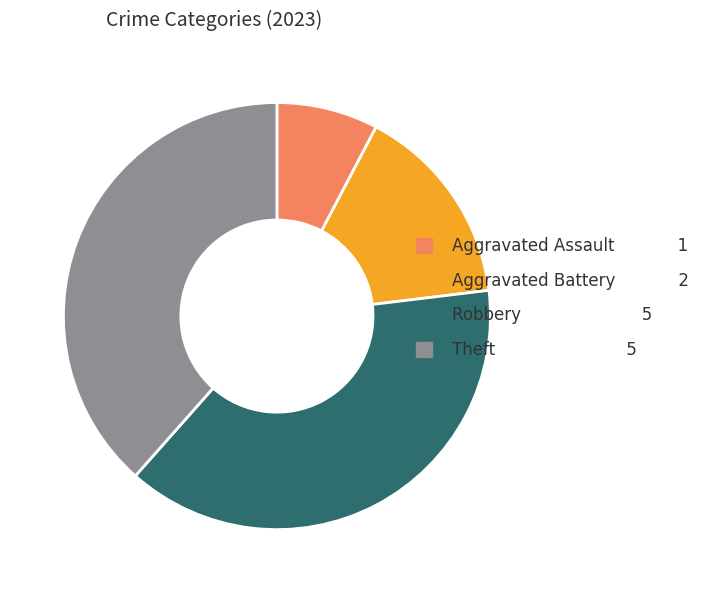

Combined, do Aggravated Battery 2 and Aggravated Assault 1 account for over 50%?

No